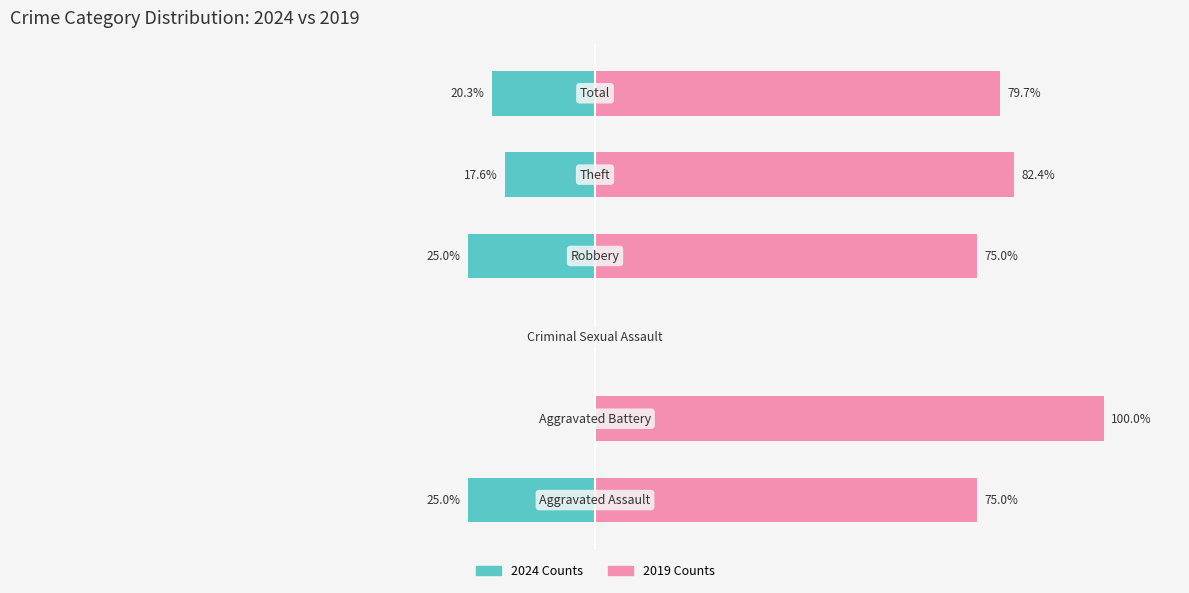

Count the number of categories in the chart.

6